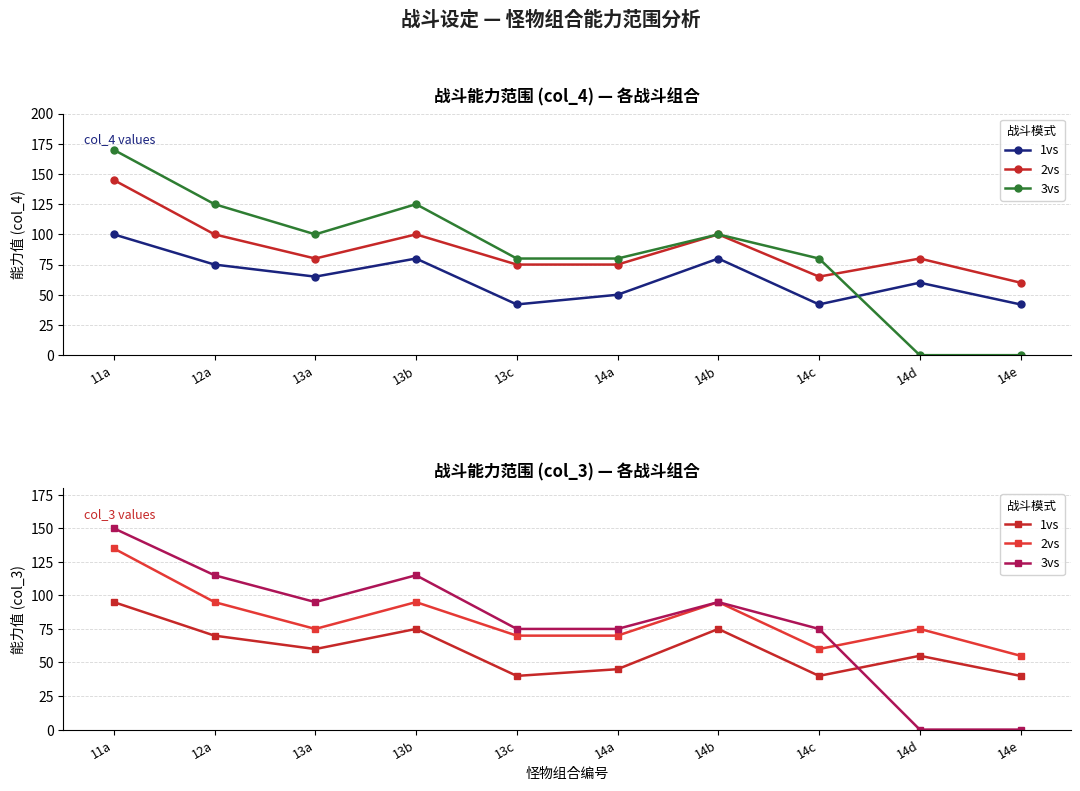

Is this an area chart (filled region under the line)?

No